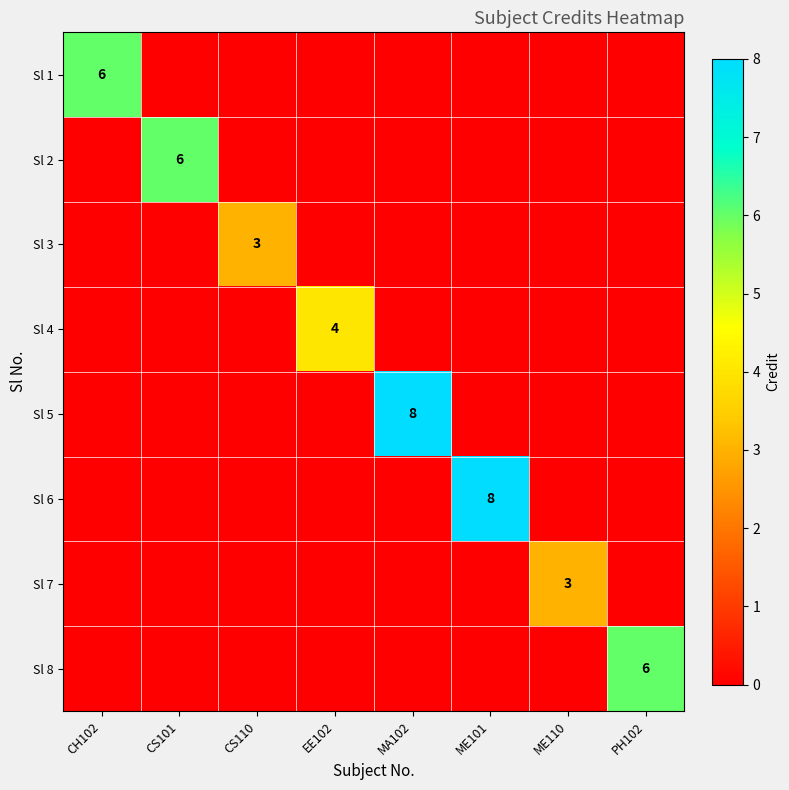

Which category has the highest value across all series?

MA102